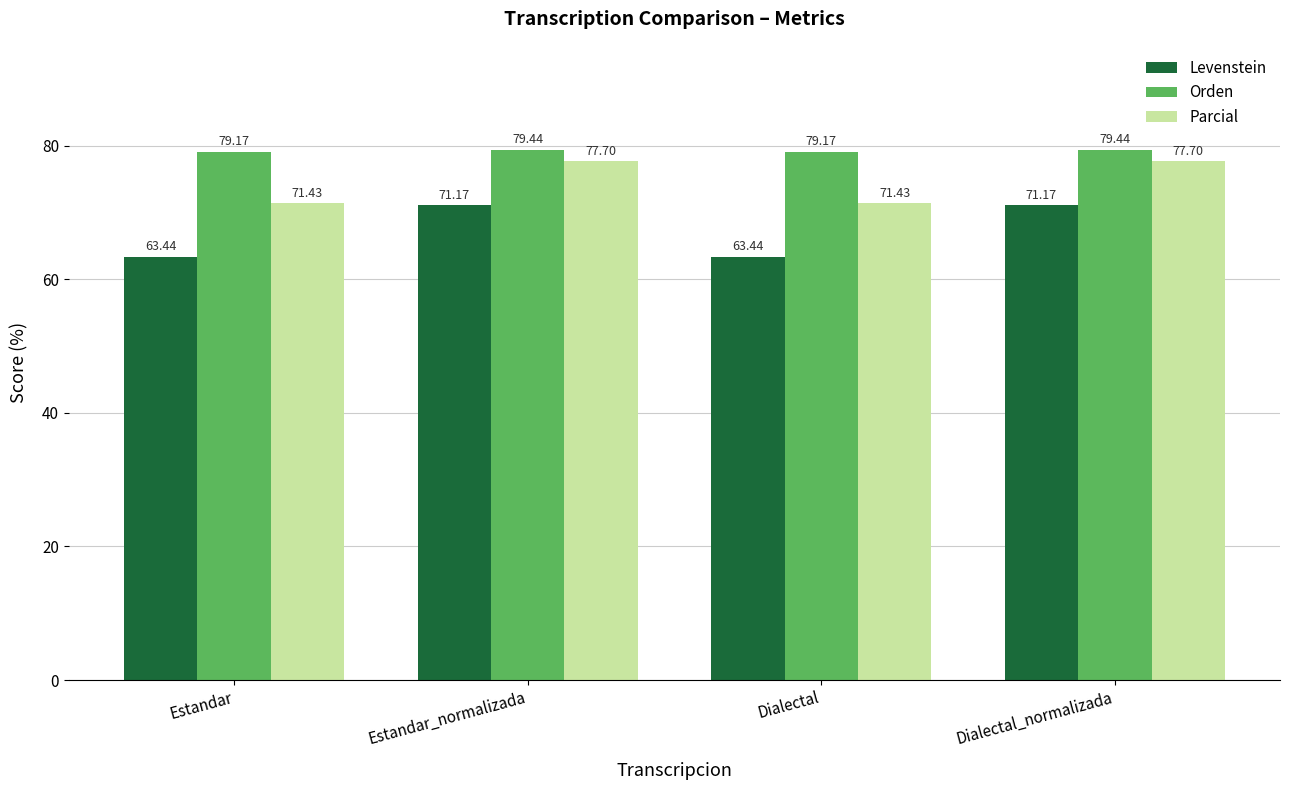

What is the difference between the maximum and minimum values in the Parcial series?

6.3